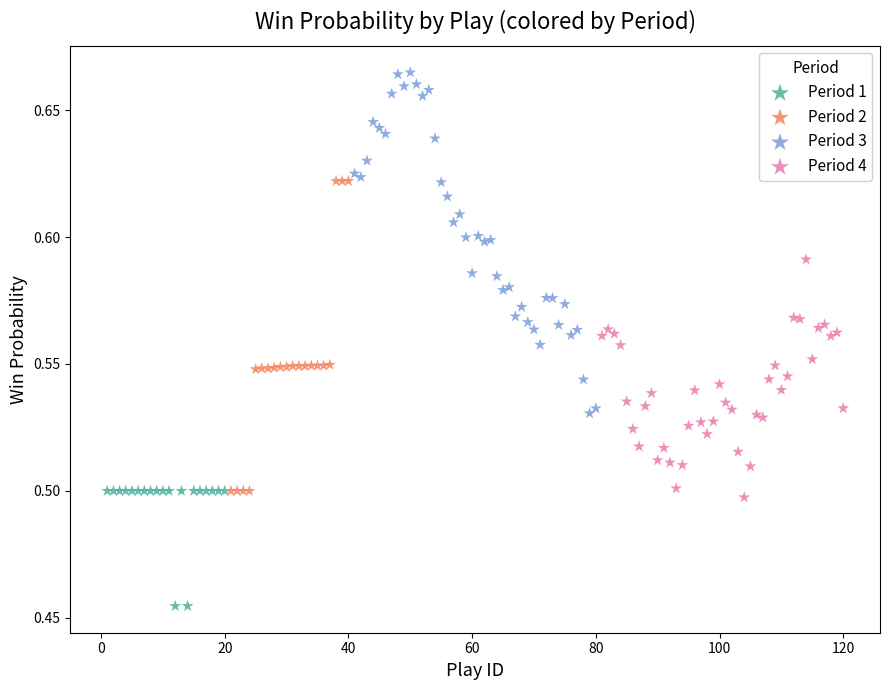

Which series contains the lowest Y value?

Period 1